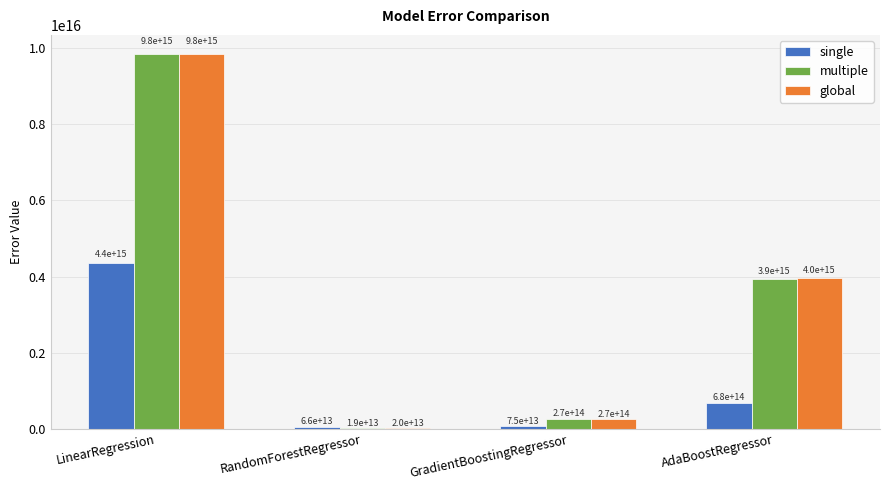

True or false: global has a value of 19636927758377.1 at RandomForestRegressor.

True